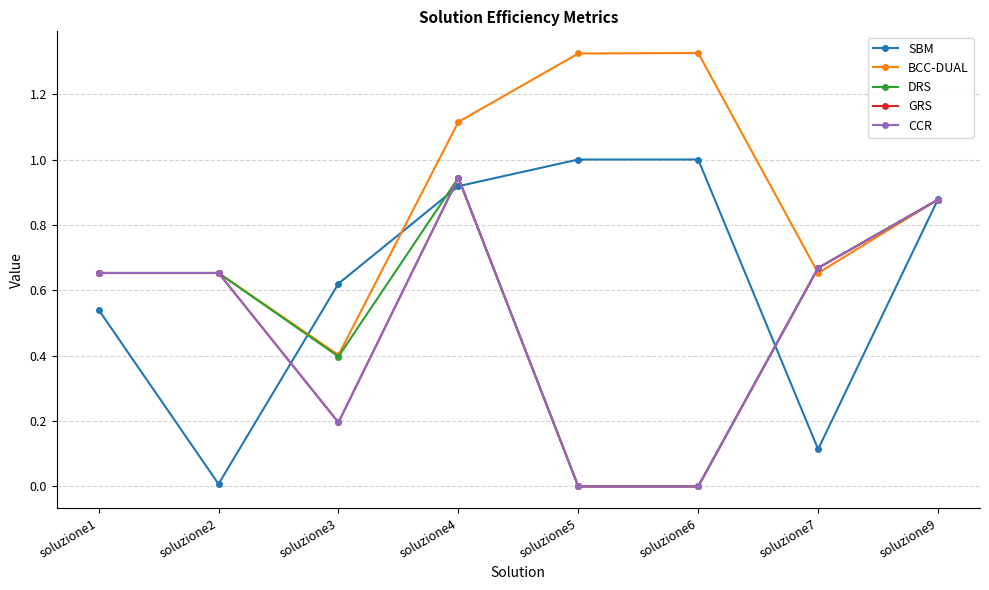

Does the chart have visible grid lines?

Yes